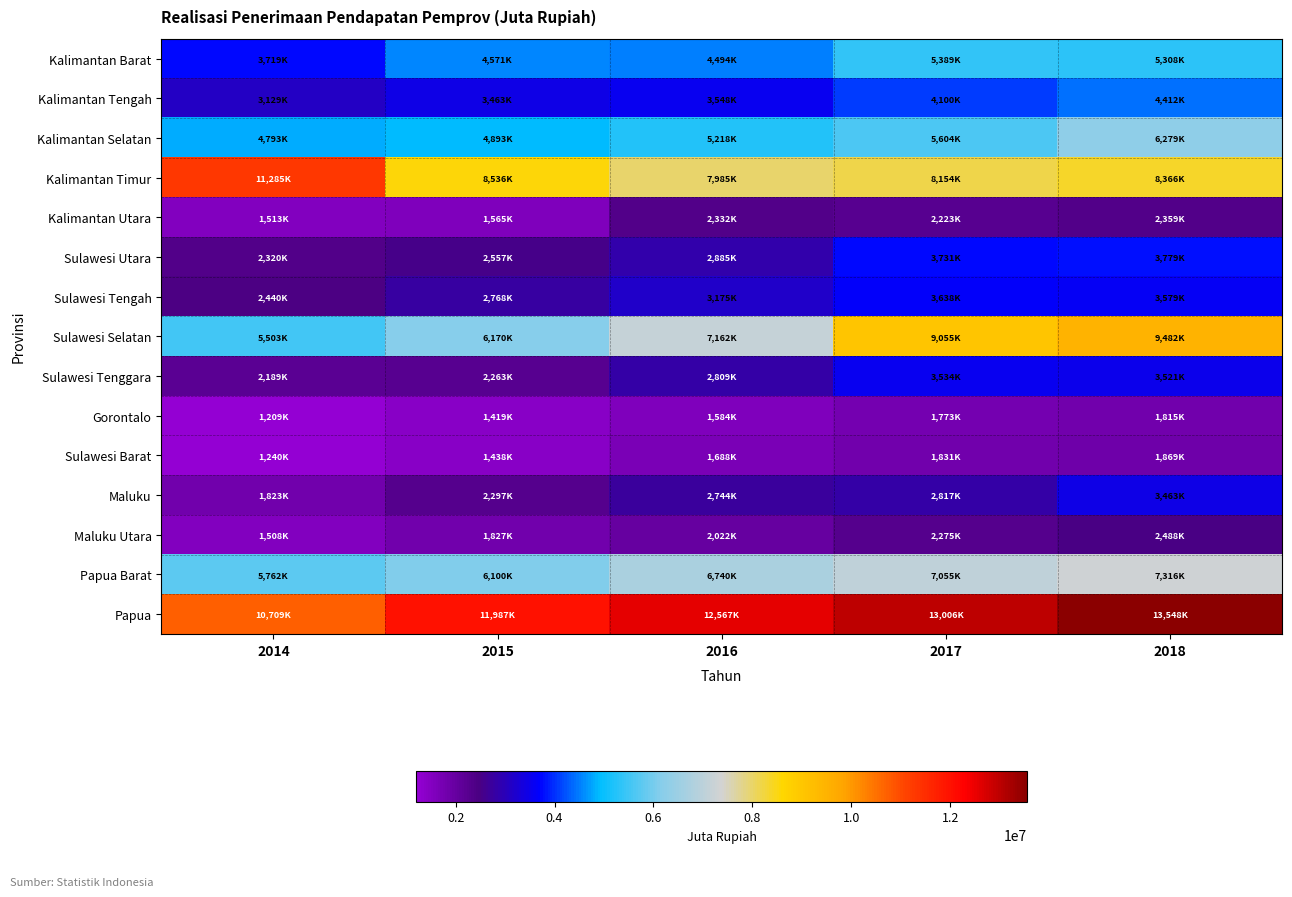

Reading right to left, extract all data points from this chart.

Kalimantan Barat: 2018=5308158	2017=5389204	2016=4494429	2015=4571001	2014=3719770
Kalimantan Tengah: 2018=4412109	2017=4100958	2016=3548505	2015=3463600	2014=3129695
Kalimantan Selatan: 2018=6279068	2017=5604988	2016=5218111	2015=4893868	2014=4793165
Kalimantan Timur: 2018=8366250	2017=8154749	2016=7985728	2015=8536213	2014=11285828
Kalimantan Utara: 2018=2359570	2017=2223752	2016=2332987	2015=1565052	2014=1513353
Sulawesi Utara: 2018=3779296	2017=3731902	2016=2885186	2015=2557555	2014=2320811
Sulawesi Tengah: 2018=3579387	2017=3638342	2016=3175693	2015=2768255	2014=2440226
Sulawesi Selatan: 2018=9482140	2017=9055279	2016=7162589	2015=6170178	2014=5503161
Sulawesi Tenggara: 2018=3521771	2017=3534577	2016=2809721	2015=2263037	2014=2189560
Gorontalo: 2018=1815052	2017=1773047	2016=1584308	2015=1419851	2014=1209049
Sulawesi Barat: 2018=1869048	2017=1831986	2016=1688607	2015=1438116	2014=1240242
Maluku: 2018=3463861	2017=2817045	2016=2744943	2015=2297206	2014=1823030
Maluku Utara: 2018=2488246	2017=2275580	2016=2022258	2015=1827928	2014=1508578
Papua Barat: 2018=7316831	2017=7055395	2016=6740387	2015=6100541	2014=5762348
Papua: 2018=13548512	2017=13006813	2016=12567840	2015=11987596	2014=10709819